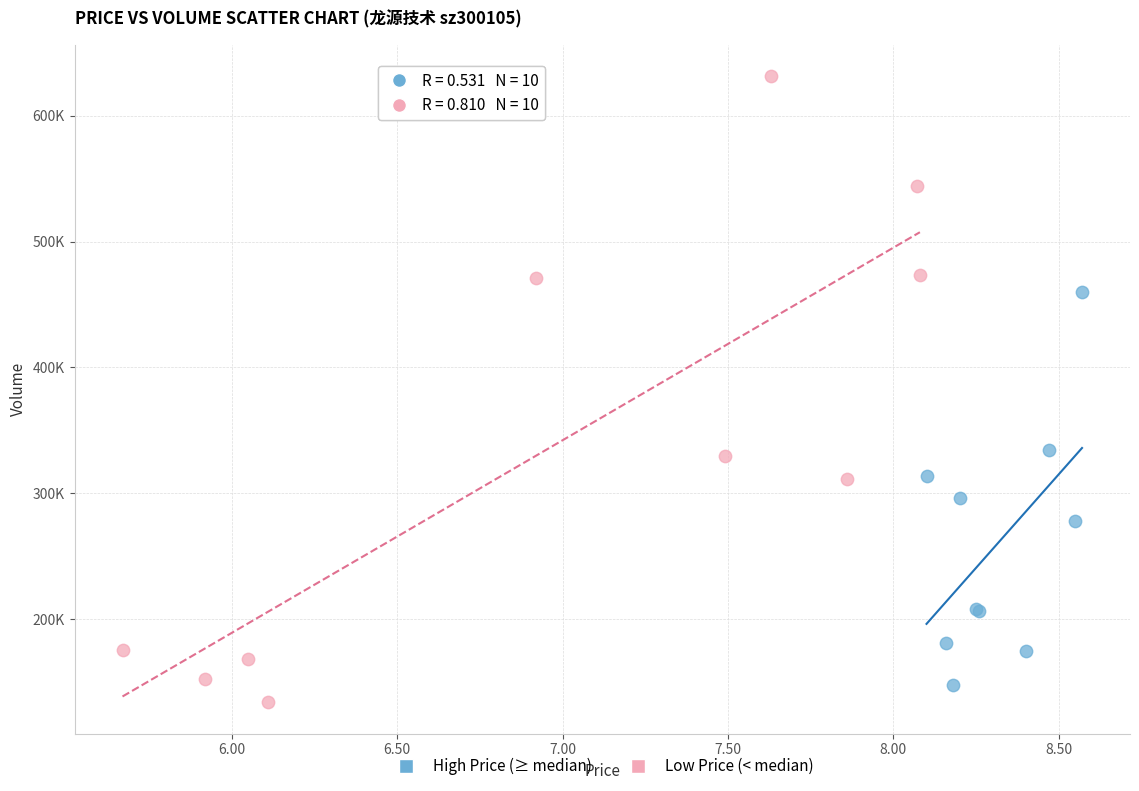

What are all the series names shown in the legend?

High Price (≥ median), Low Price (< median)